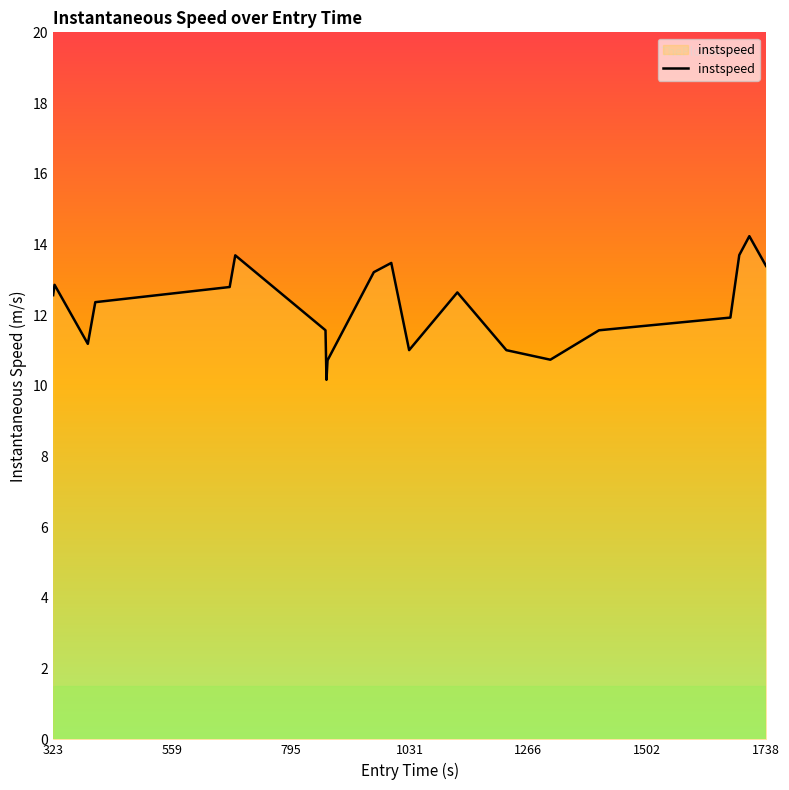

True or false: the data has more than 1 interior local peaks.

True